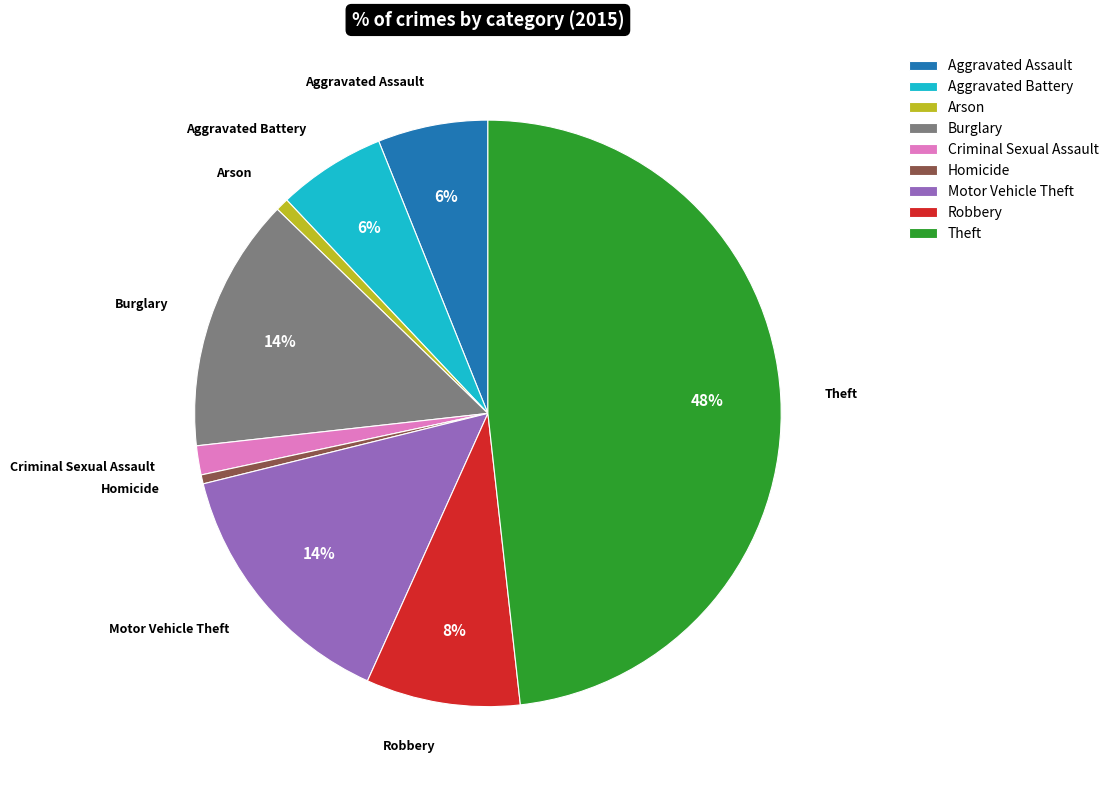

What is the largest slice in the pie chart?

Theft